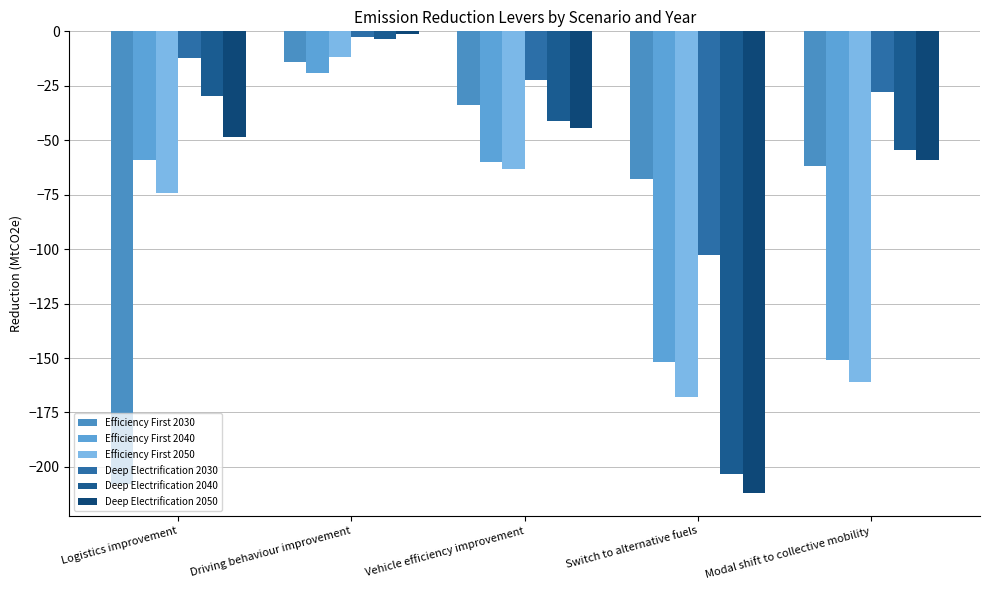

What position from the right is Driving behaviour improvement?

4